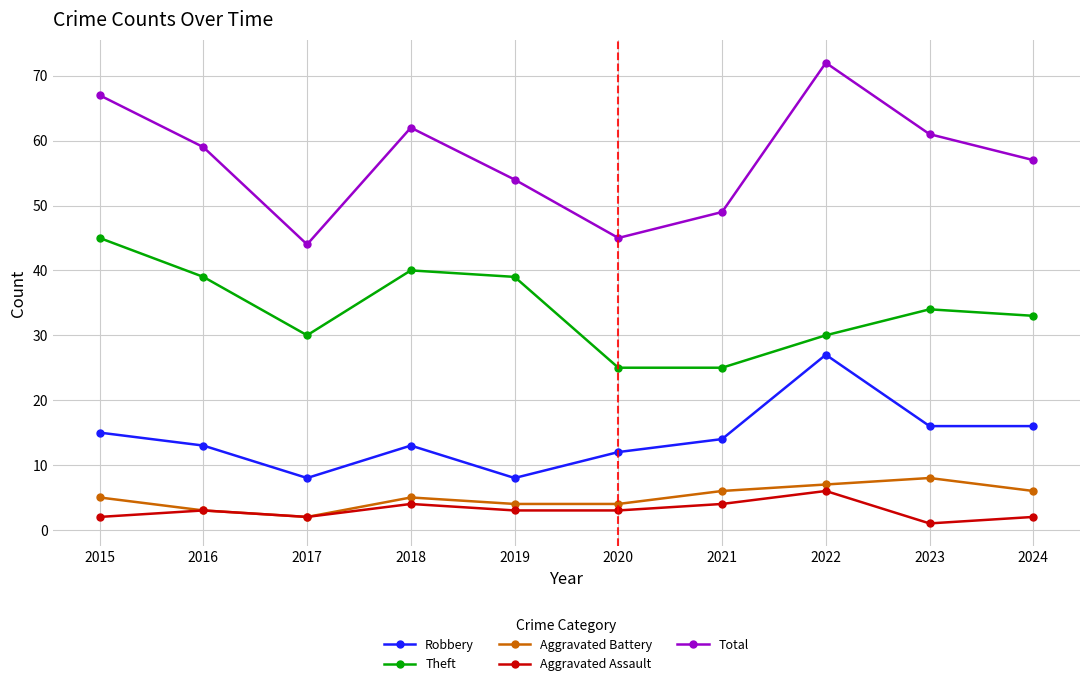

Where is the first local minimum for Theft?

2017